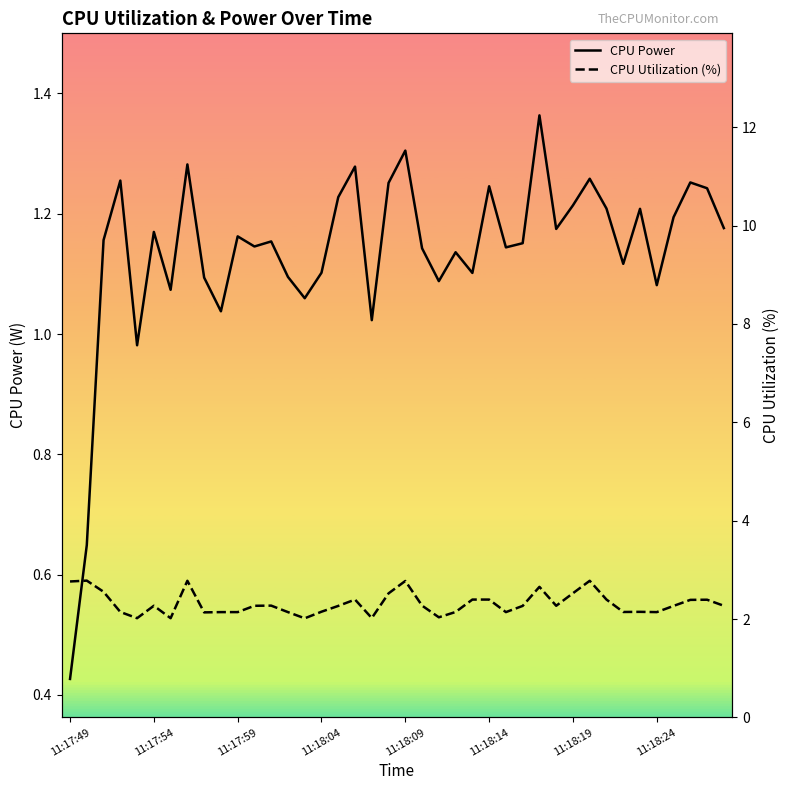

At how many categories does at least one series exceed 2?

40